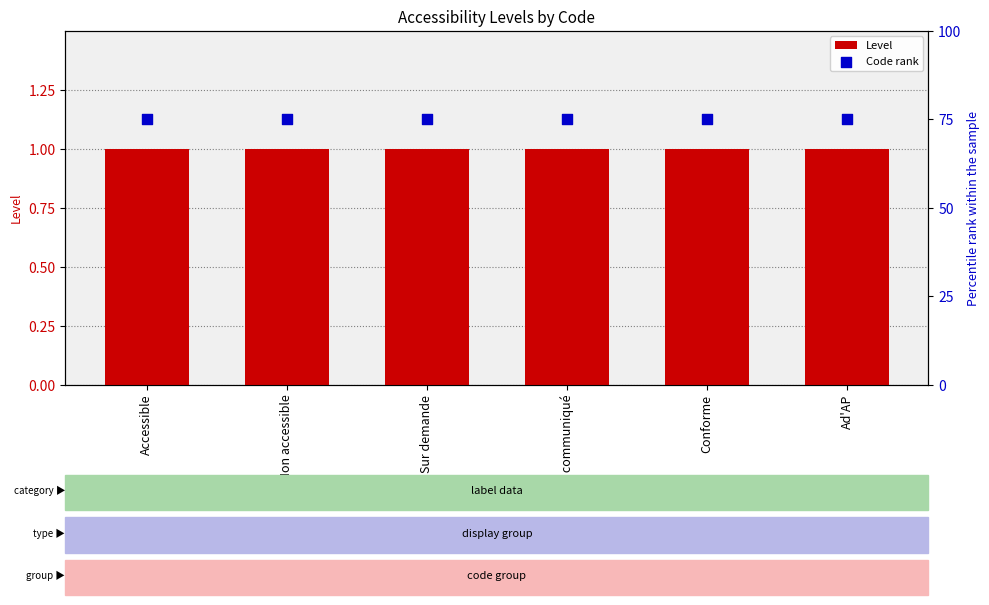

At which category is the sum across all series the highest?

Accessible